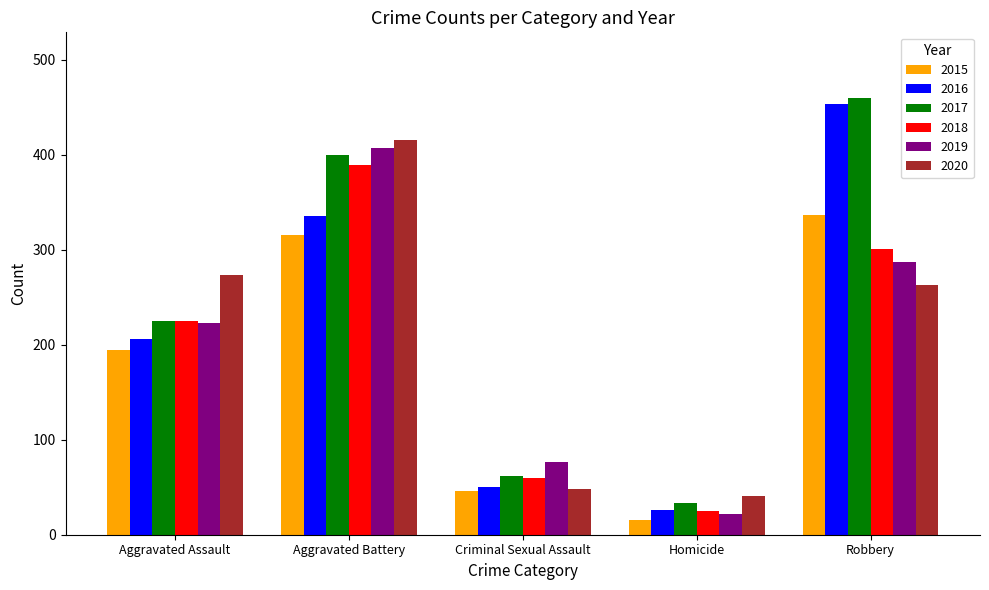

What is the label of the 3rd bar from the left?

Criminal Sexual Assault